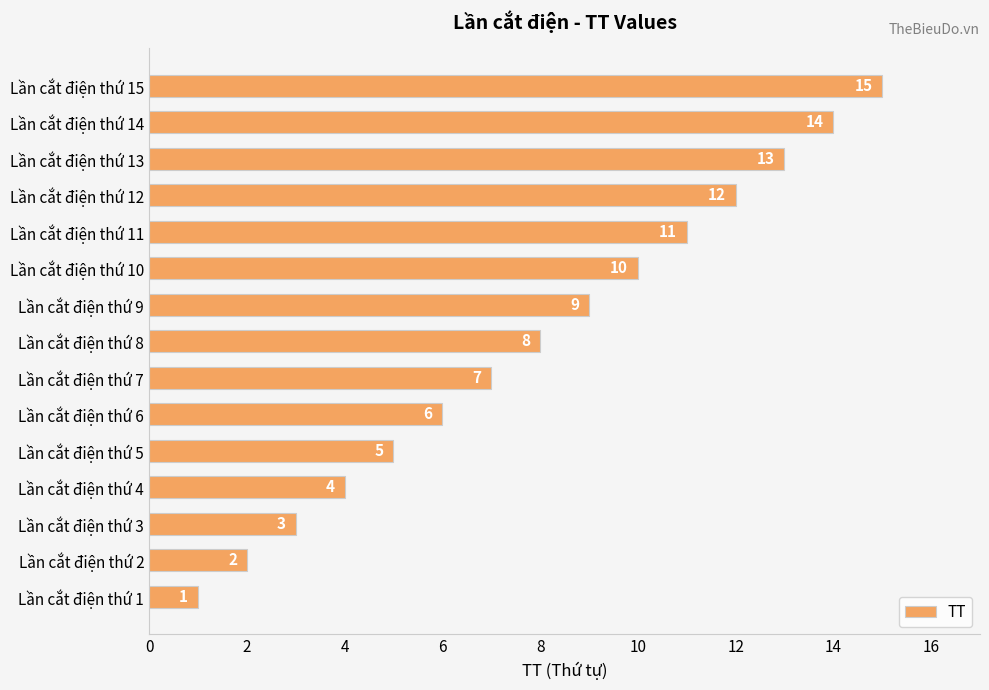

The chart shows a value of 14 at Lần cắt điện thứ 14. True or false?

True